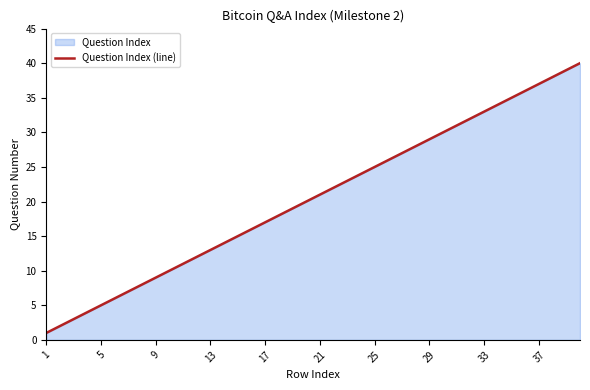

The chart shows a value of 11 at 21. True or false?

False